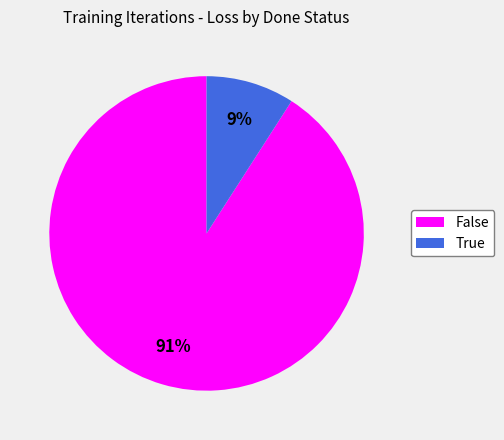

Do True and False together represent more than half of the pie?

Yes